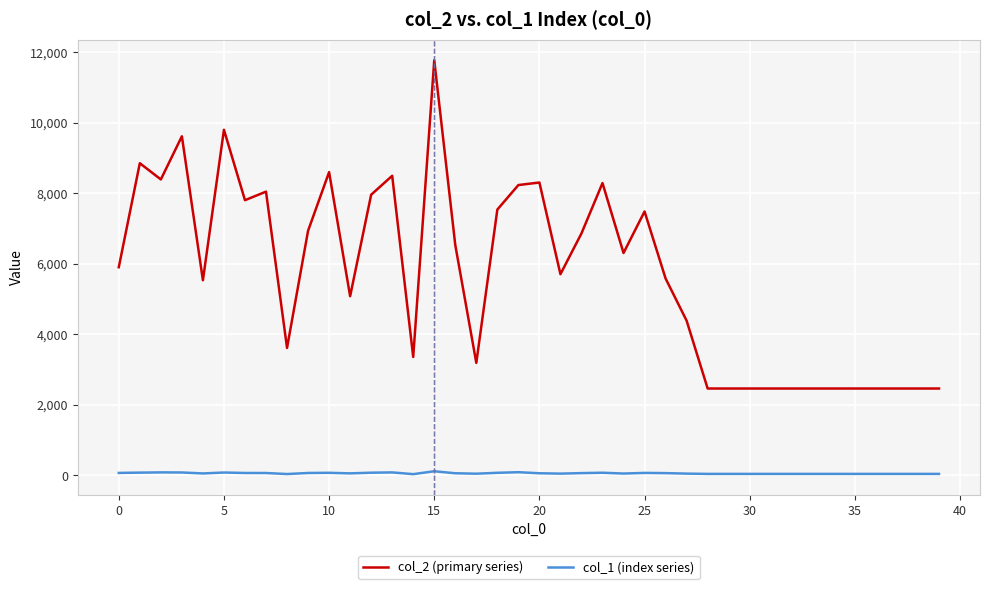

Which series has the largest total across all categories?

col_2 (primary series)